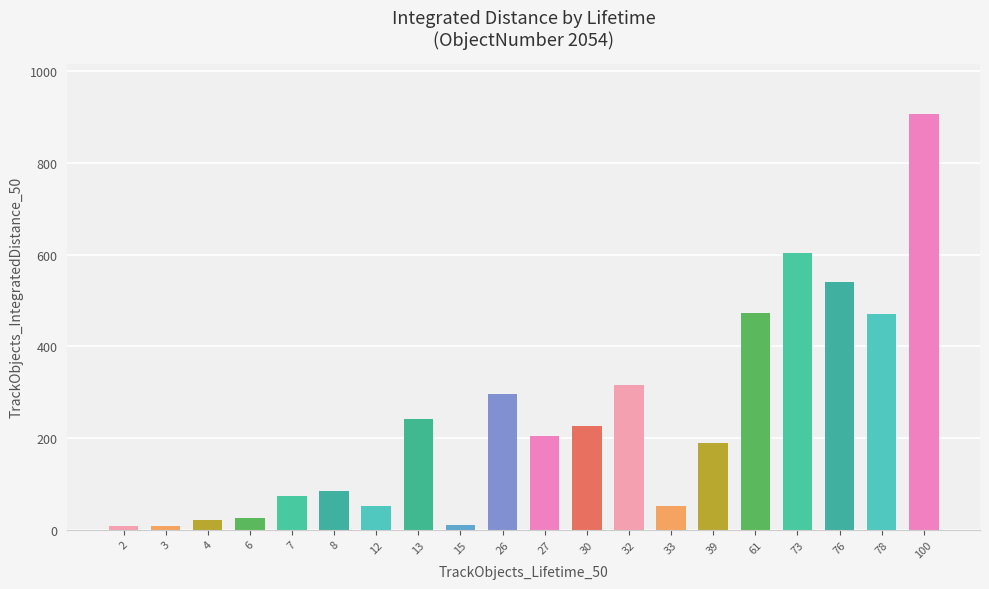

What is the maximum value shown in the chart?

906.9